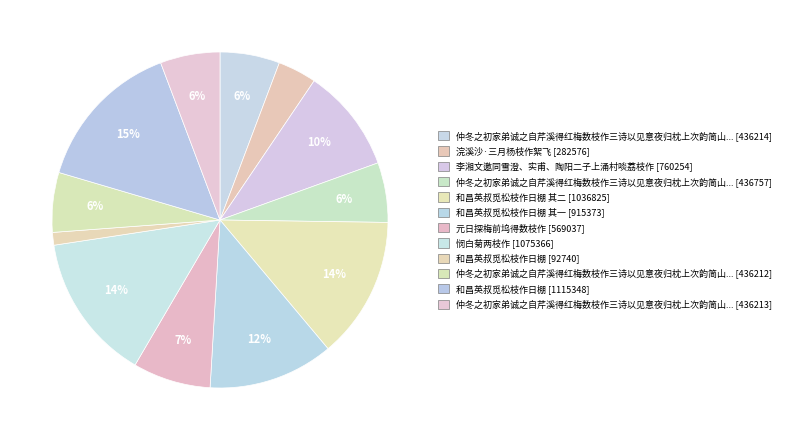

What is the largest slice in the pie chart?

和昌英叔觅松枝作日棚